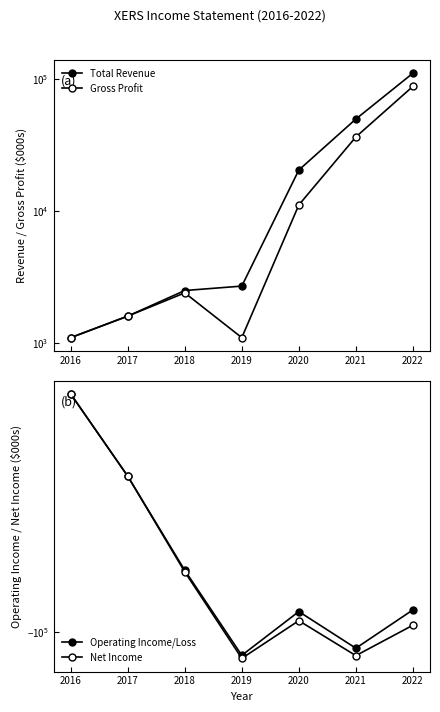

What is the sum of all Net Income values?

-534000